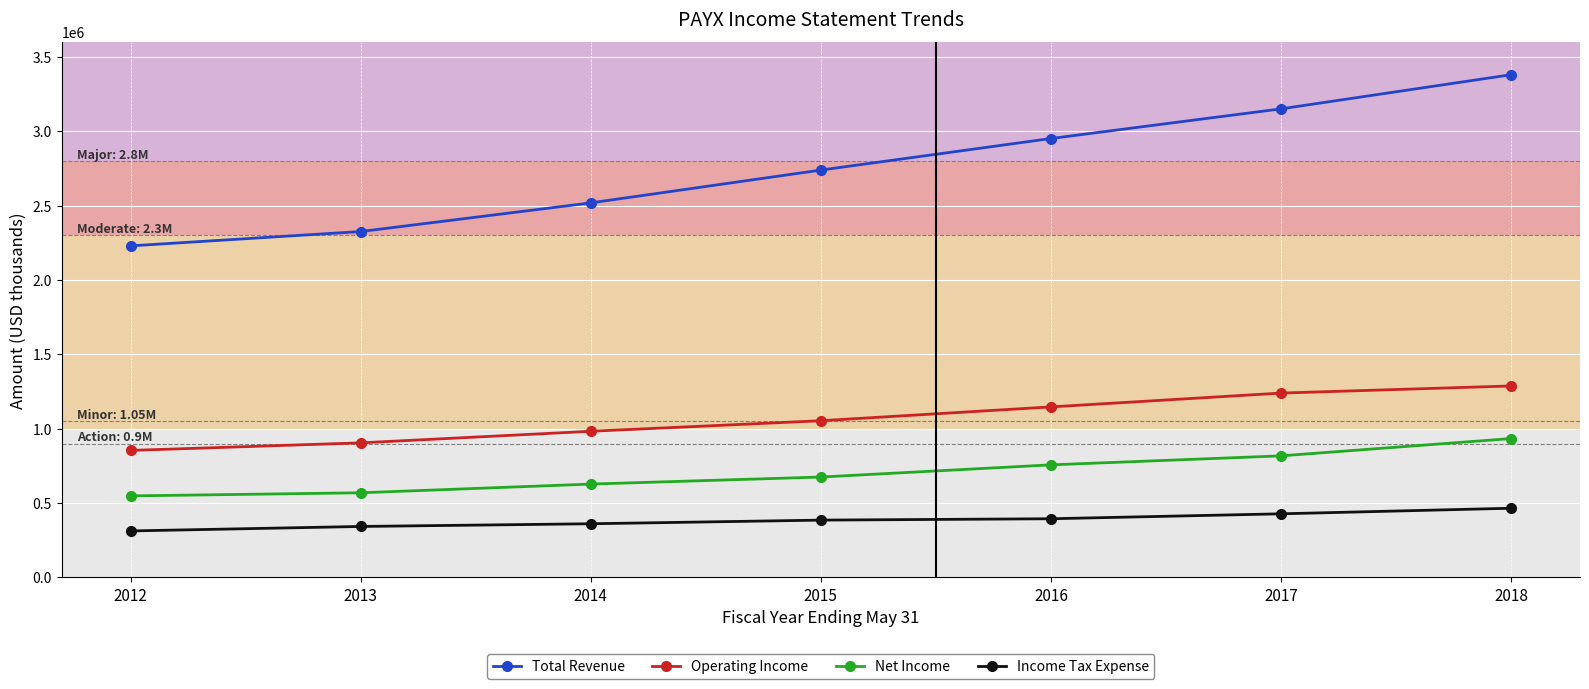

What is the sum of the Total Revenue values at 2016 and 2015?

5691500